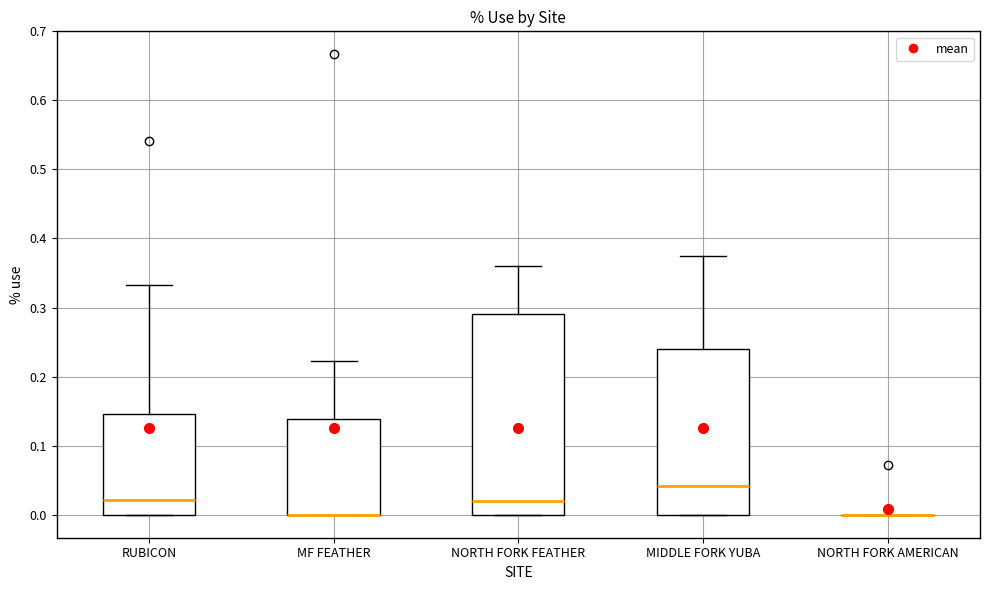

Reading left to right, read every box against the y-axis: the position of its median line, the range the box covers, and the ends of its whiskers. The values are not printed on the chart, so give them approximately, as read against the axis.

RUBICON: median 0.02, box 0.00 to 0.15, whiskers 0.00 to 0.33
MF FEATHER: median 0.00 (drawn on the box's lower edge), box 0.00 to 0.14, whiskers 0.00 to 0.22
NORTH FORK FEATHER: median 0.02, box 0.00 to 0.29, whiskers 0.00 to 0.36
MIDDLE FORK YUBA: median 0.04, box 0.00 to 0.24, whiskers 0.00 to 0.38
NORTH FORK AMERICAN: box collapsed to a line at 0.00, whiskers 0.00 to 0.00